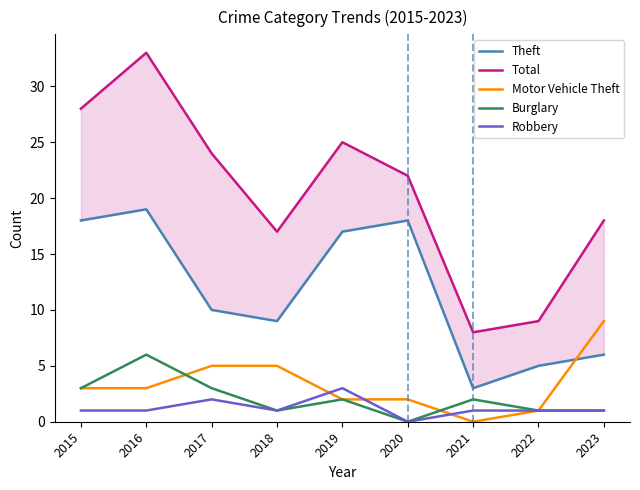

What is the difference between the maximum and second lowest values in the Robbery series?

2